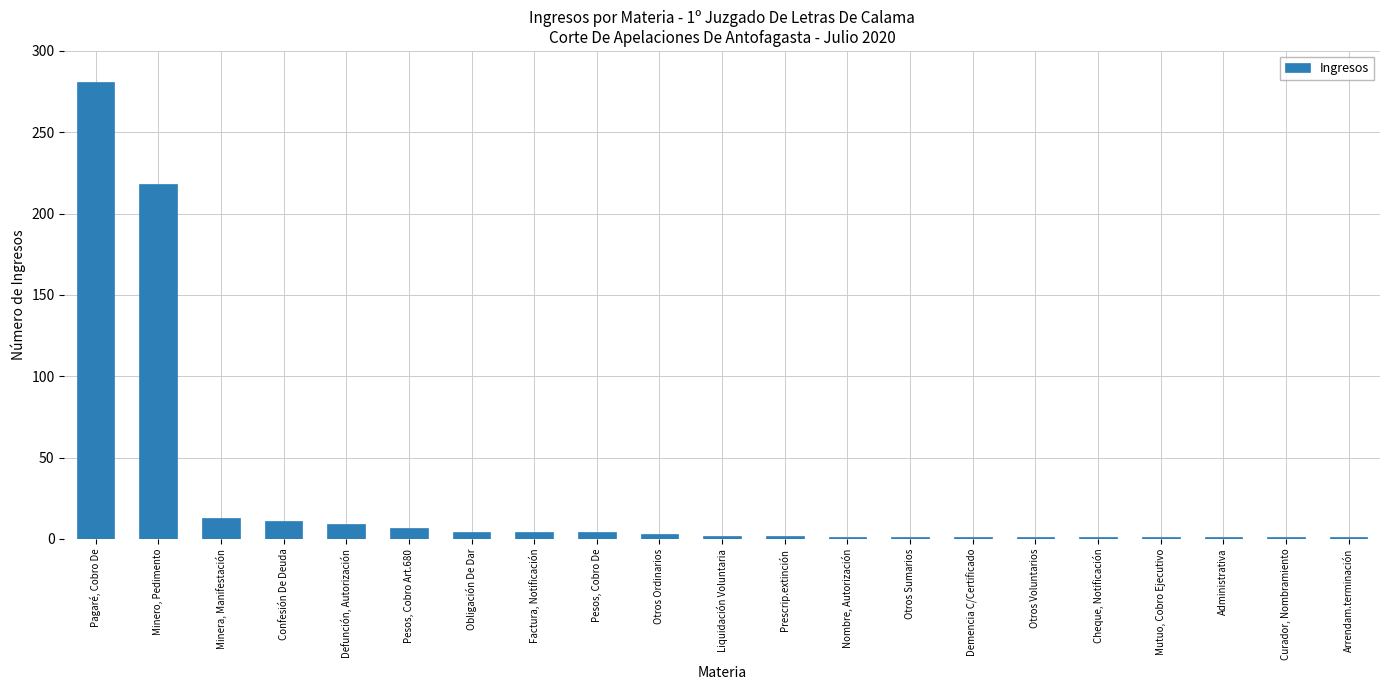

What is the minimum value shown in the chart?

1